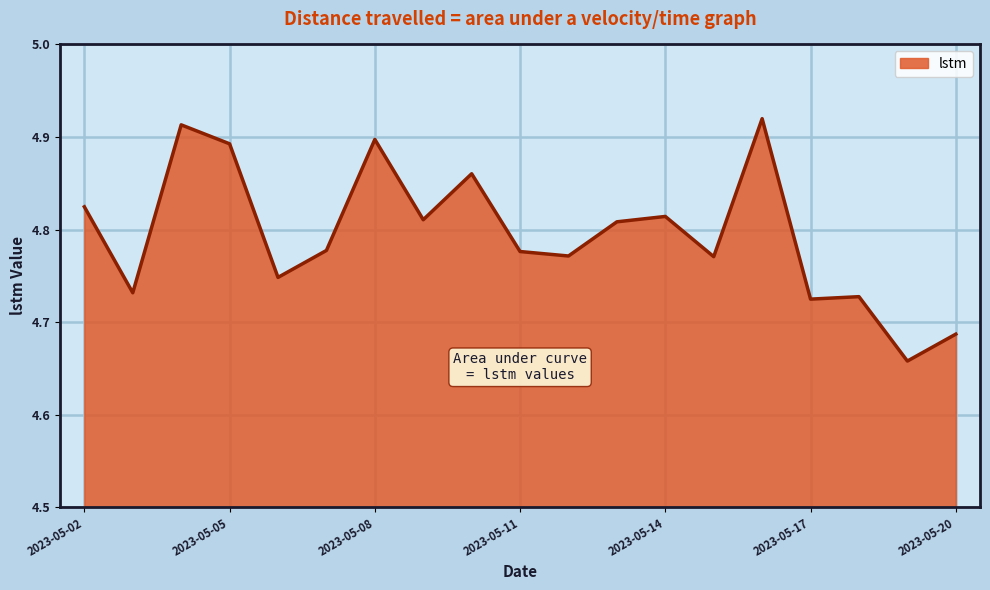

Where is the first local minimum?

2023-05-03